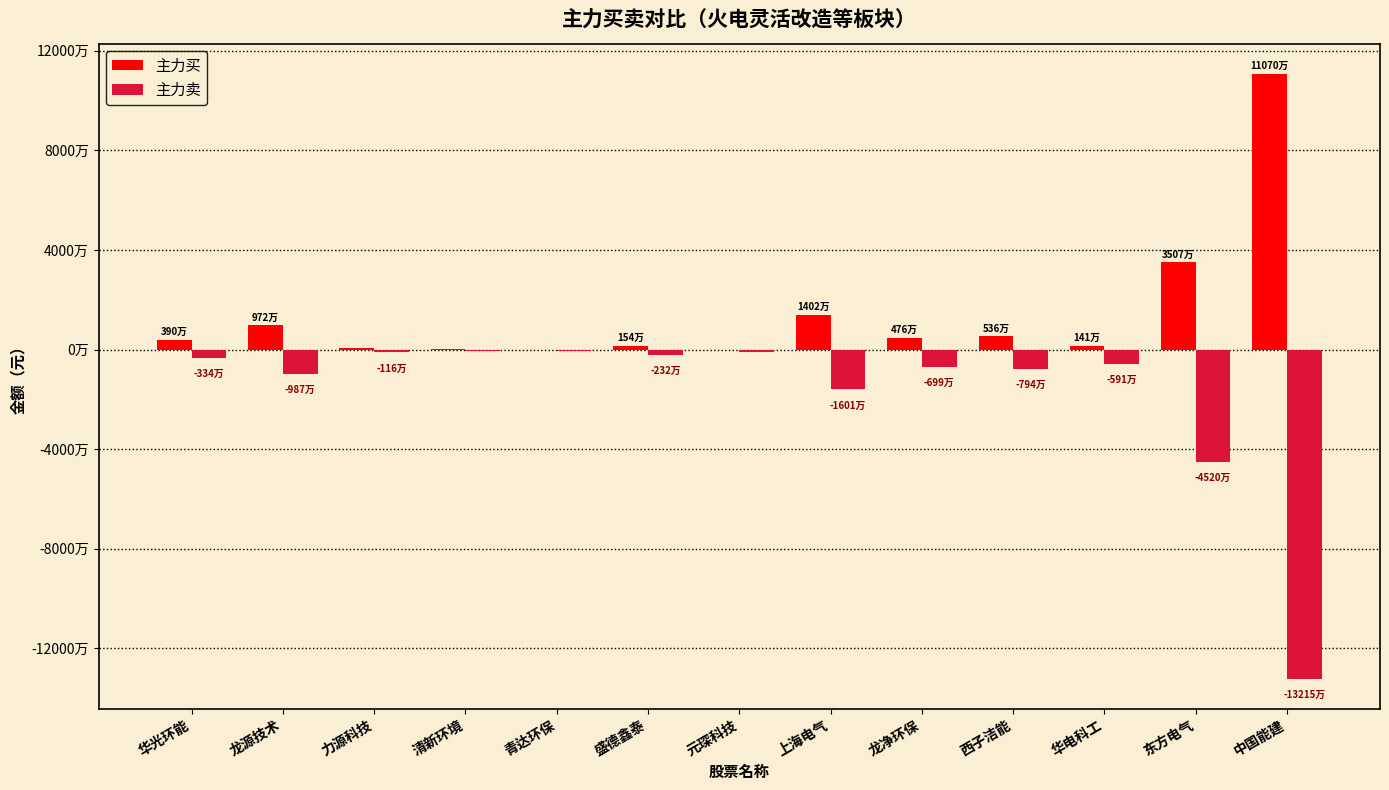

At which category is the sum across all series the highest?

华光环能